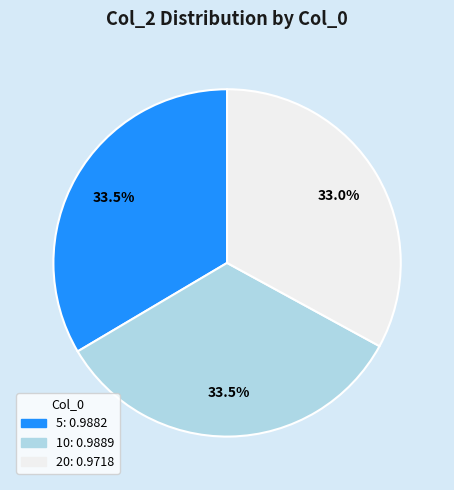

What percentage is the 20 slice, to the nearest percent?

33%